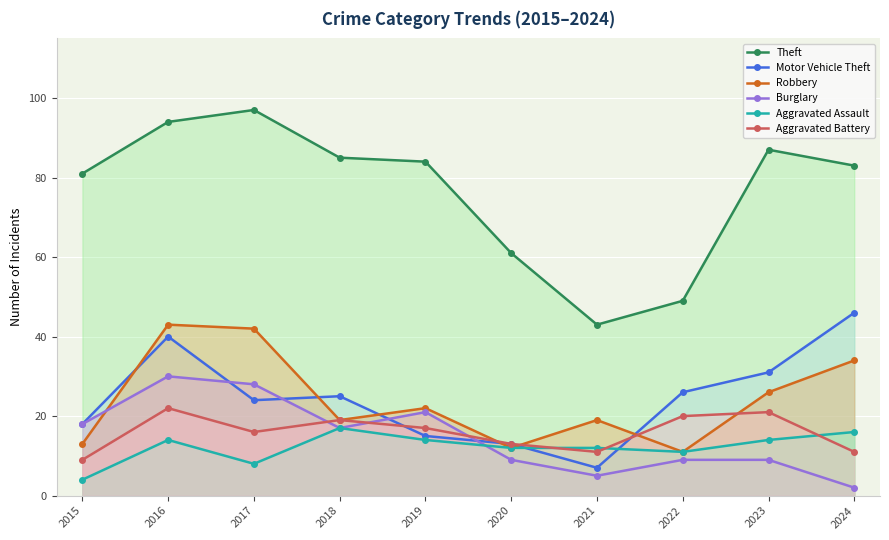

What is the value of the Aggravated Assault point at the 8th from the left?

11